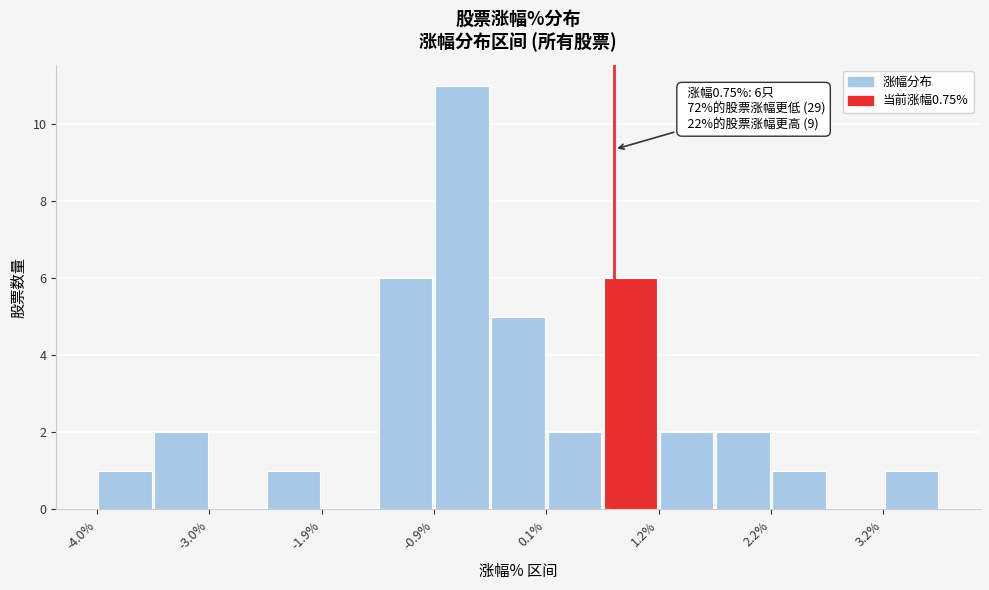

Around what value on the x-axis is the tallest bar? Give the approximate position of its centre, as read against the axis.

-0.6